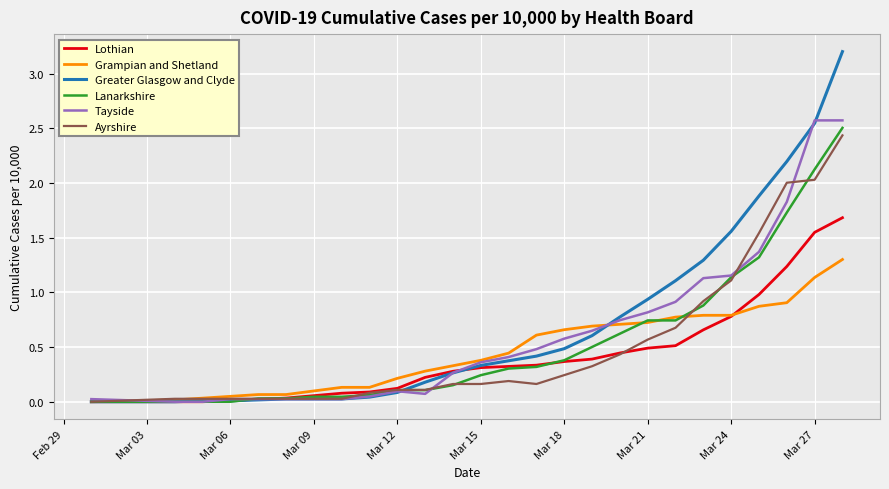

Which series has the widest spread of values?

Greater Glasgow and Clyde